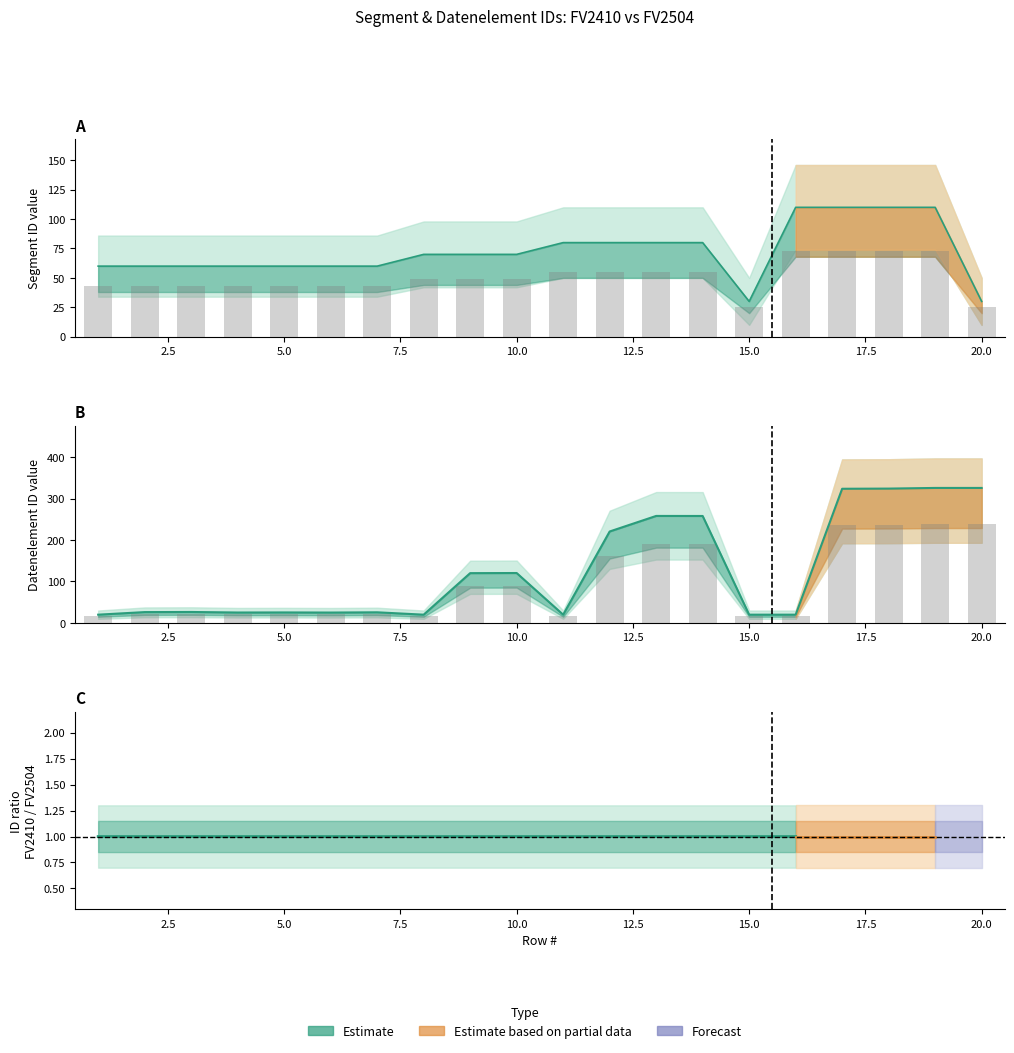

At 10, list the series in order from largest to smallest.

Datenelement FV2410, Datenelement FV2504, Segment ID FV2410, Segment ID FV2504